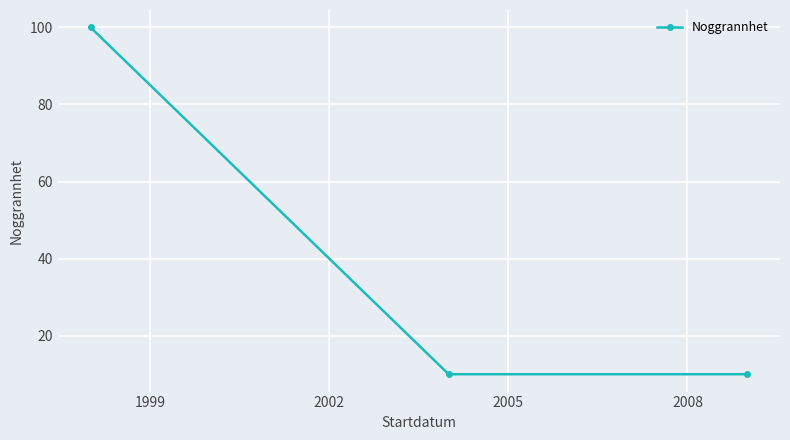

Reading right to left, list all the values displayed in this chart.

10	10	100